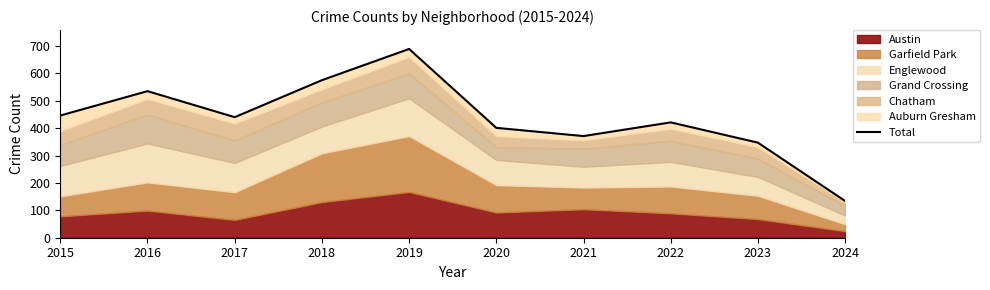

What is the change in value from 2015 to 2018?

+129